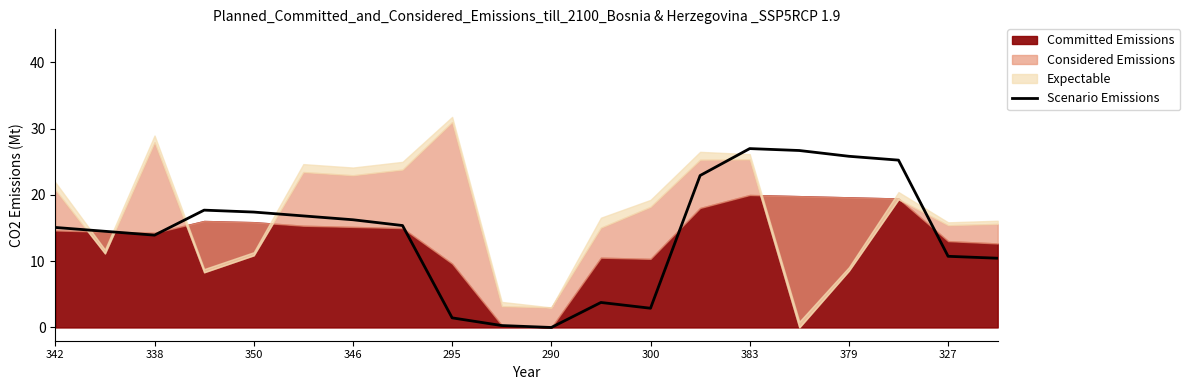

Is it true that Scenario Emissions equals 17.4 at 350?

True